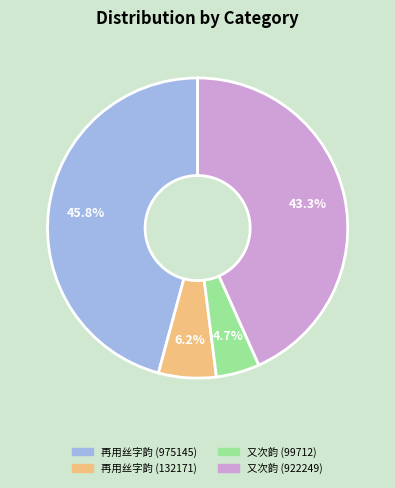

Is there a majority slice in this chart?

No